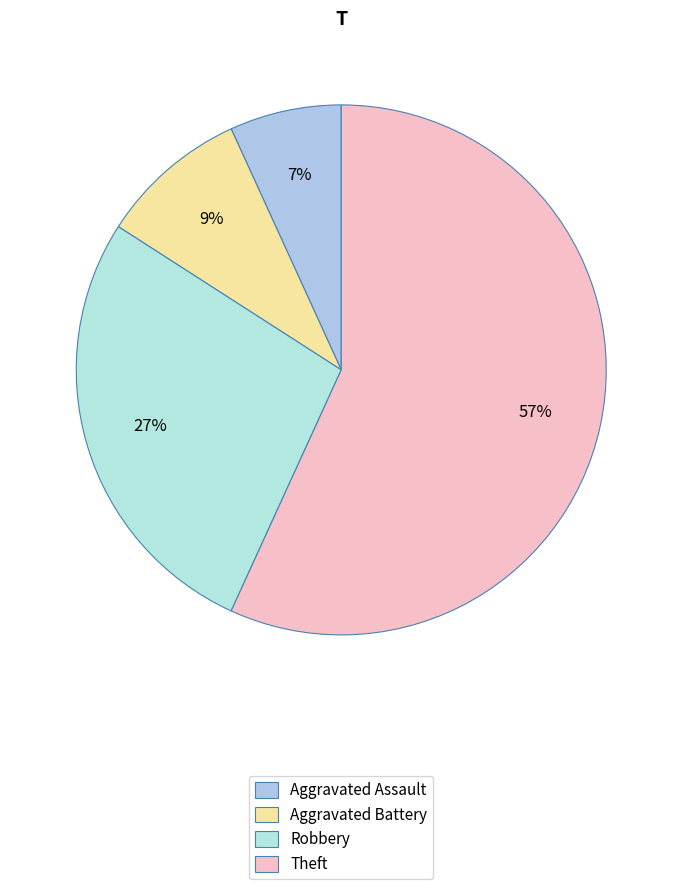

To the nearest percent, what is the difference between the Robbery and Theft slice percentages?

30%